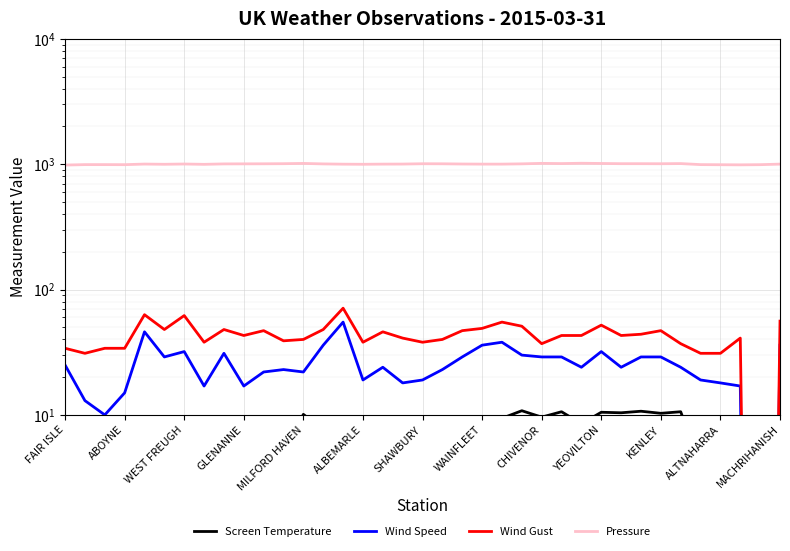

What is the value of the Wind Gust point at the 2nd from the left?

31.0